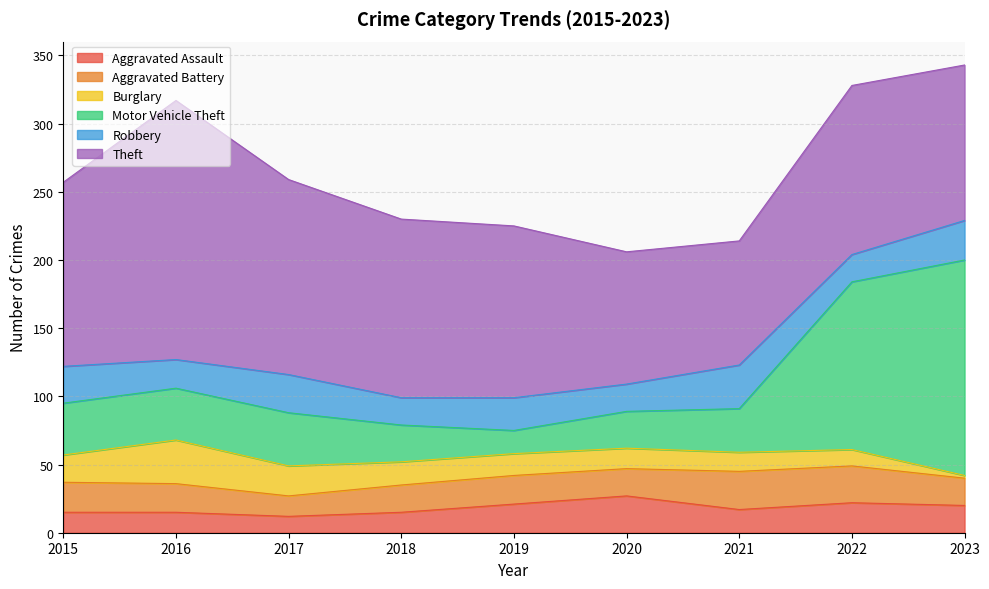

Which category has the lowest value in the Theft series?

2021